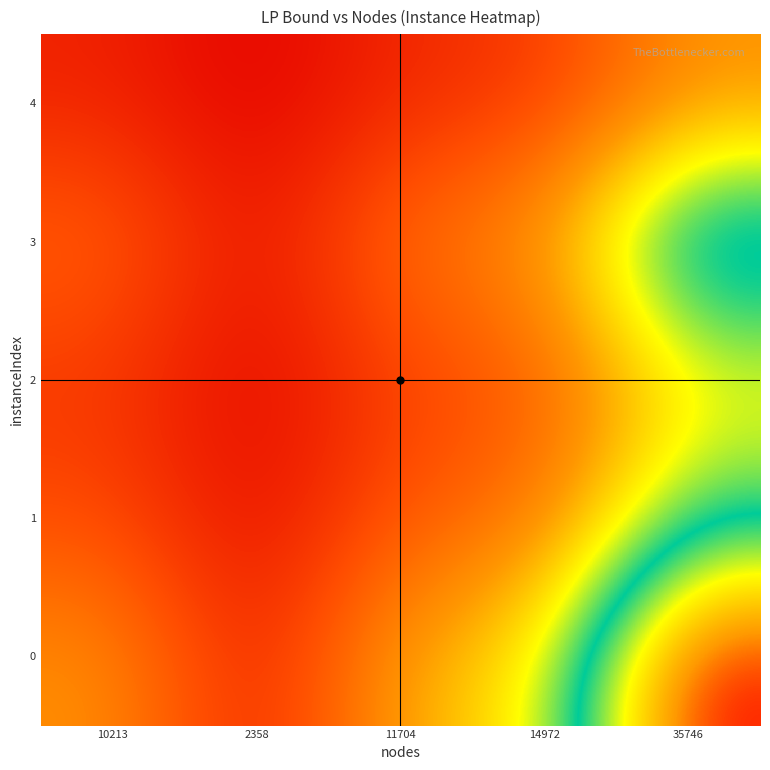

What is the minimum value shown in the chart?

123328.6